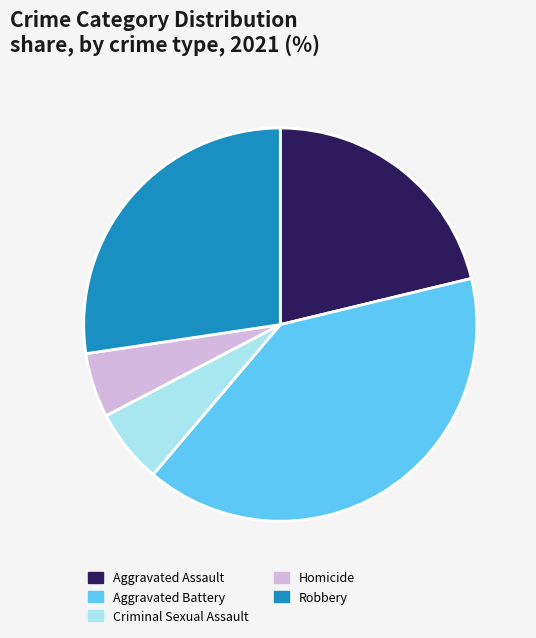

Combined, do Criminal Sexual Assault and Aggravated Battery account for over 50%?

No